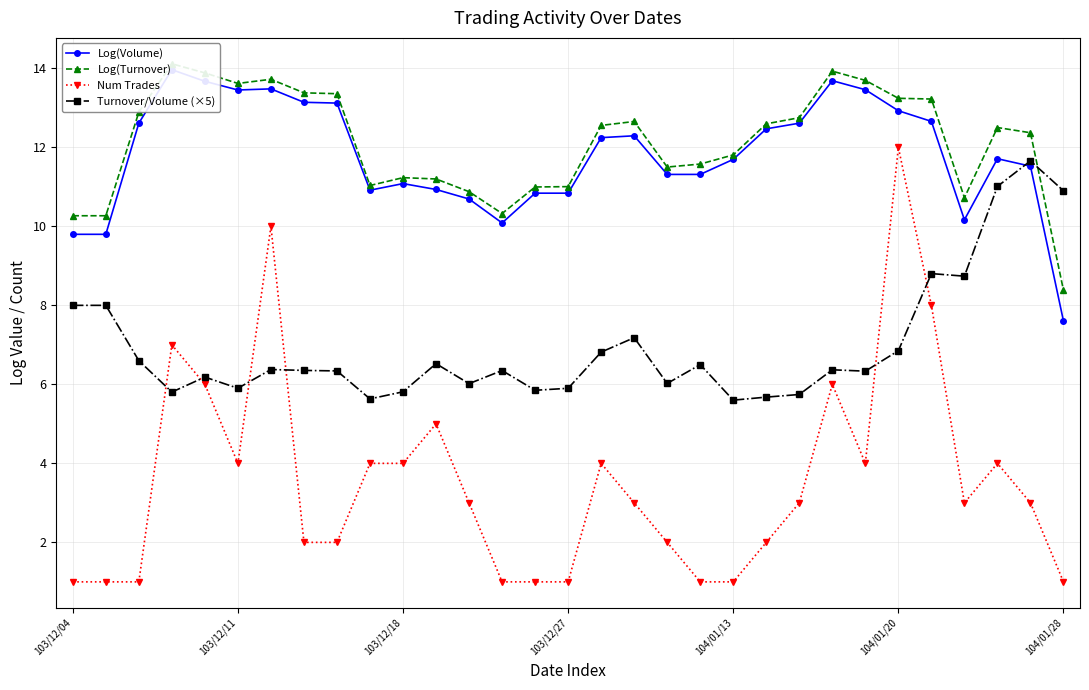

Reading left to right, transcribe all the data shown in this chart.

Log(Volume): 9.8	9.8	12.6	14.0	13.7	13.5	13.5	13.1	13.1	10.9	11.1	10.9	10.7	10.1	10.8	10.8	12.2	12.3	11.3	11.3	11.7	12.5	12.6	13.7	13.5	12.9	12.7	10.2	11.7	11.5	7.6
Log(Turnover): 10.3	10.3	12.9	14.1	13.9	13.6	13.7	13.4	13.4	11.0	11.2	11.2	10.9	10.3	11.0	11.0	12.6	12.7	11.5	11.6	11.8	12.6	12.8	13.9	13.7	13.2	13.2	10.7	12.5	12.4	8.4
Num Trades: 1.0	1.0	1.0	7.0	6.0	4.0	10.0	2.0	2.0	4.0	4.0	5.0	3.0	1.0	1.0	1.0	4.0	3.0	2.0	1.0	1.0	2.0	3.0	6.0	4.0	12.0	8.0	3.0	4.0	3.0	1.0
Turnover/Volume (×5): 8.0	8.0	6.6	5.8	6.2	5.9	6.4	6.4	6.3	5.6	5.8	6.5	6.0	6.3	5.8	5.9	6.8	7.2	6.0	6.5	5.6	5.7	5.7	6.4	6.3	6.9	8.8	8.7	11.0	11.7	10.9